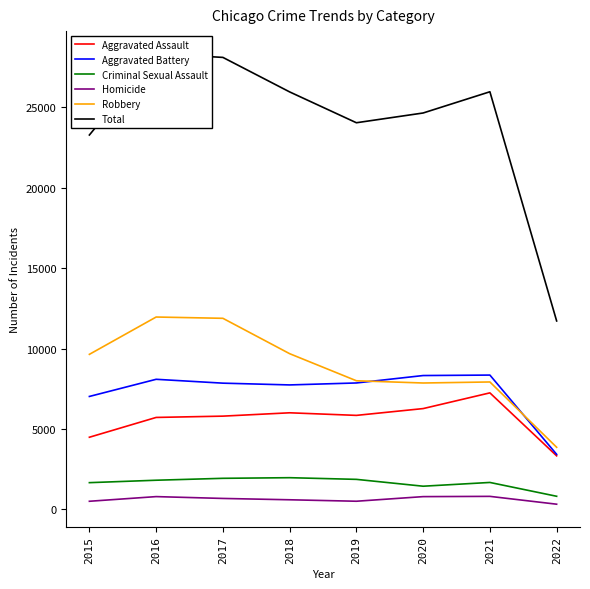

At which label does Robbery reach its minimum?

2022